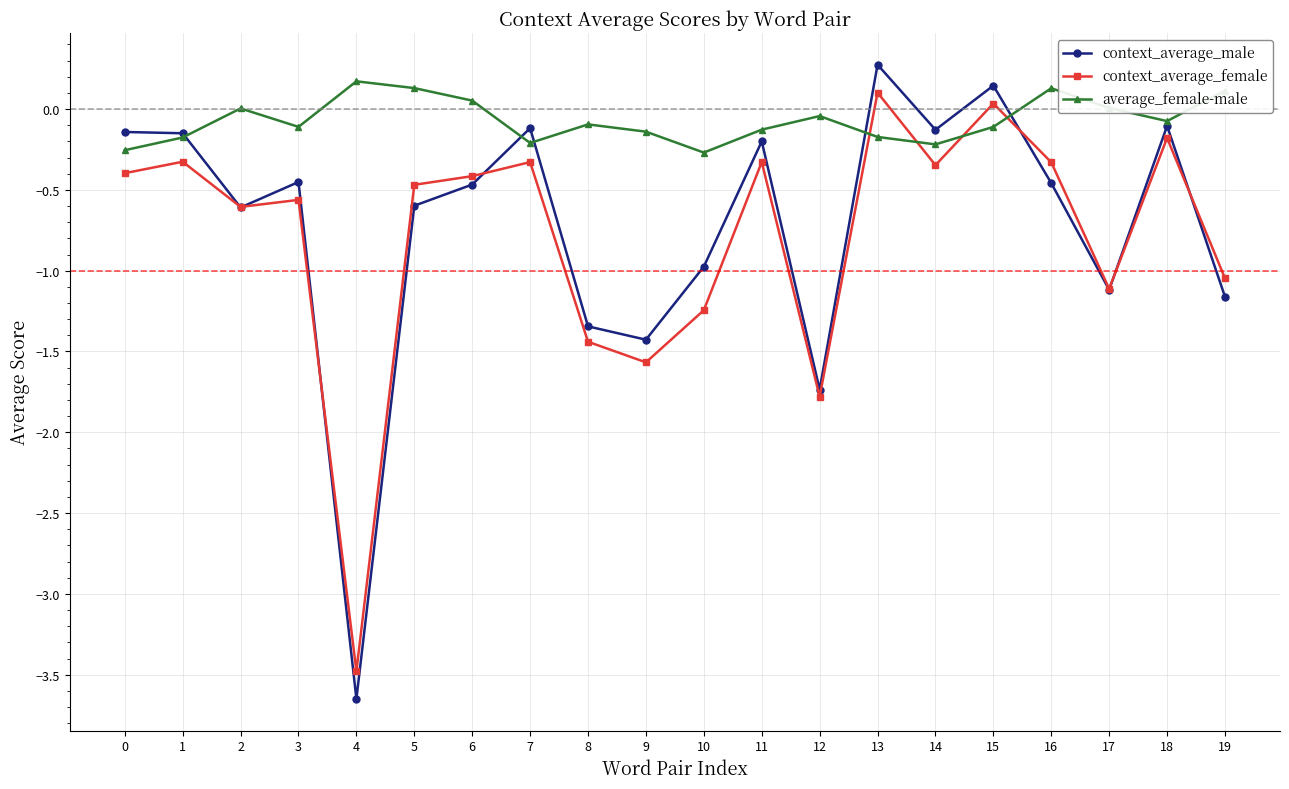

Rank the series at 4 from highest to lowest value.

average_female-male, context_average_female, context_average_male